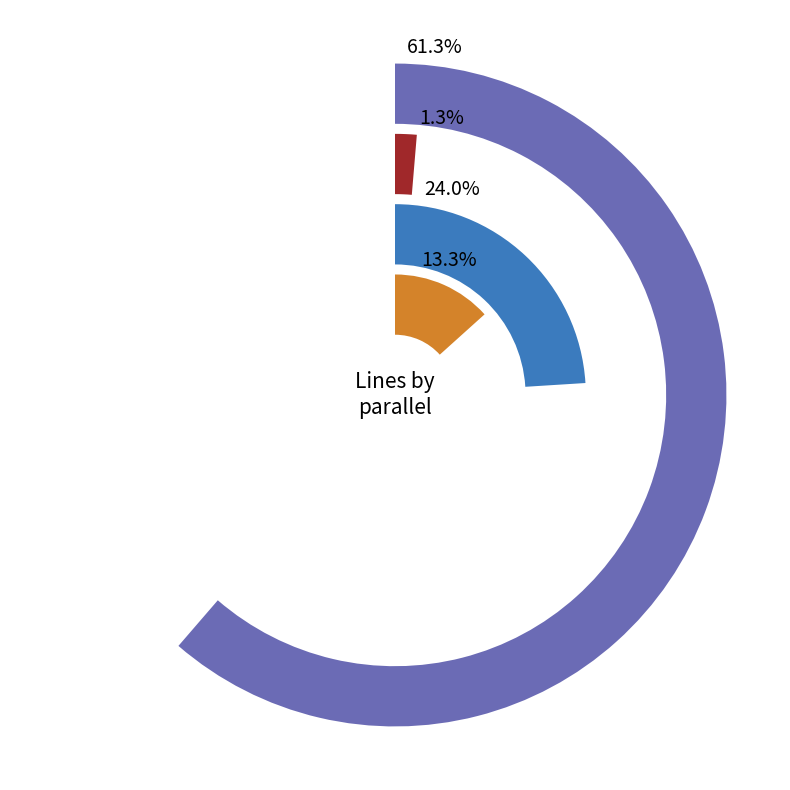

The parallel=5 slice represents 38% of the pie. True or false?

False